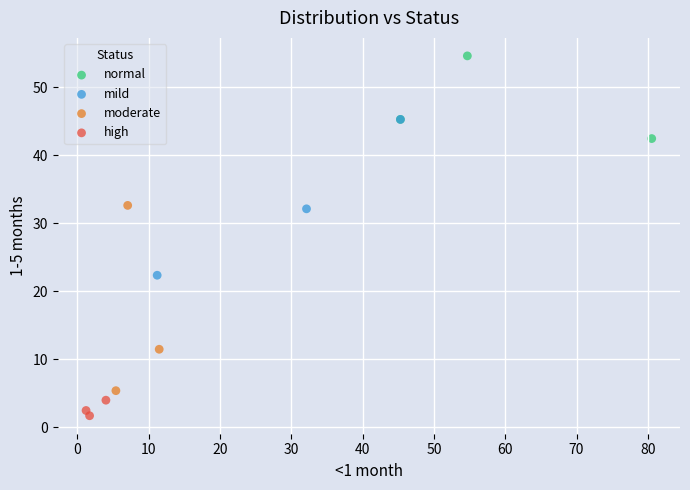

Which series reaches the minimum Y coordinate?

high